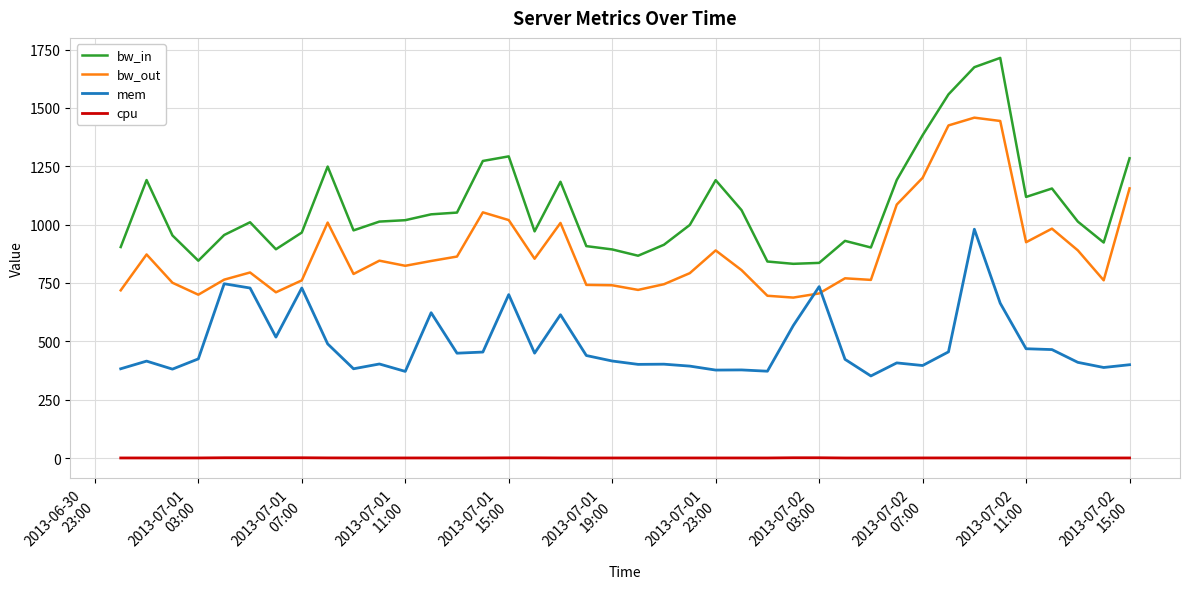

Which series has the largest total across all categories?

bw_in